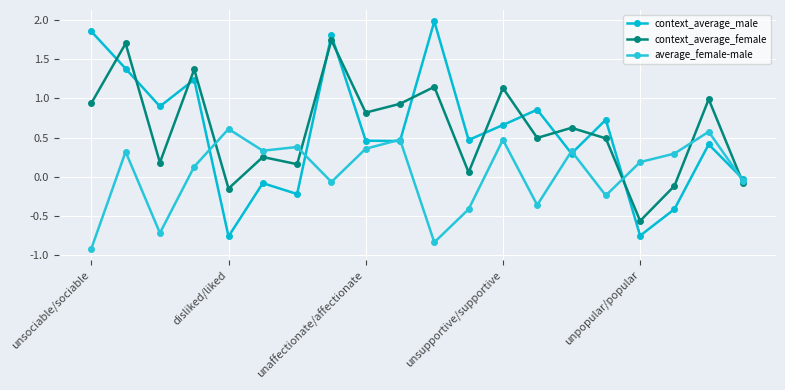

True or false: context_average_female and average_female-male cross at least once.

True